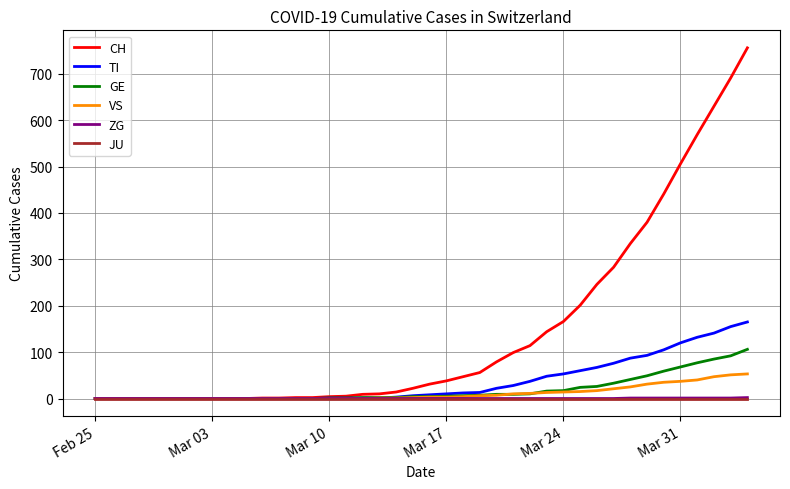

What is the greatest value displayed?

756